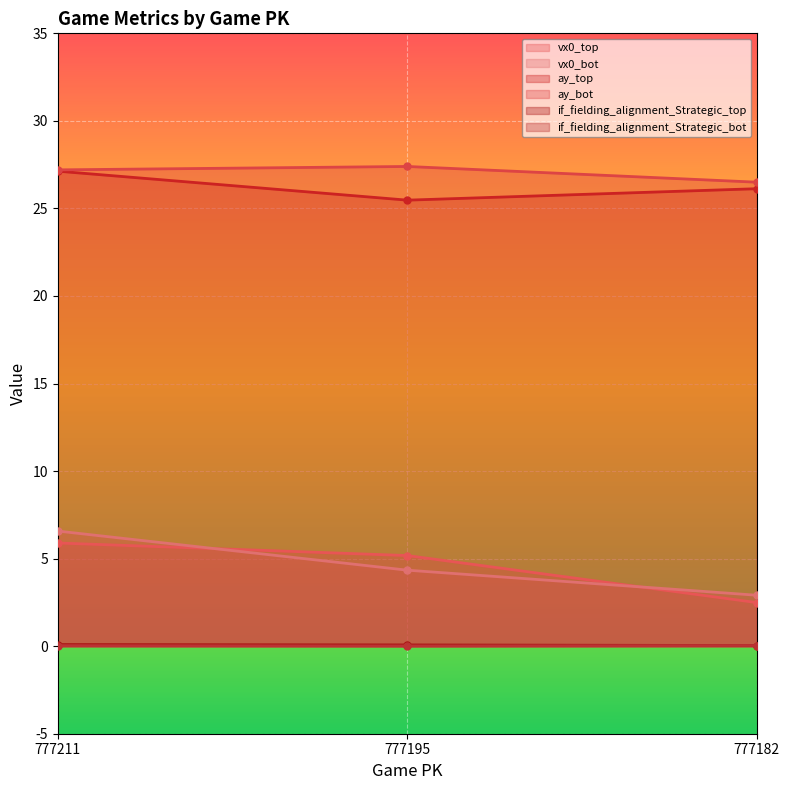

Reading right to left, transcribe all the data shown in this chart.

vx0_top: 777182=2.5	777195=5.2	777211=5.9
vx0_bot: 777182=2.9	777195=4.3	777211=6.6
ay_top: 777182=26.1	777195=25.5	777211=27.1
ay_bot: 777182=26.5	777195=27.4	777211=27.2
if_fielding_alignment_Strategic_top: 777182=0.0	777195=0.1	777211=0.1
if_fielding_alignment_Strategic_bot: 777182=0.0	777195=0.0	777211=0.0